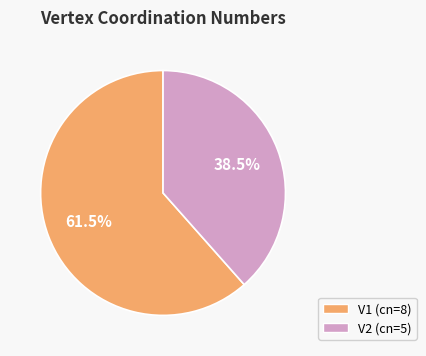

Does V2 account for over 50% of the chart?

No